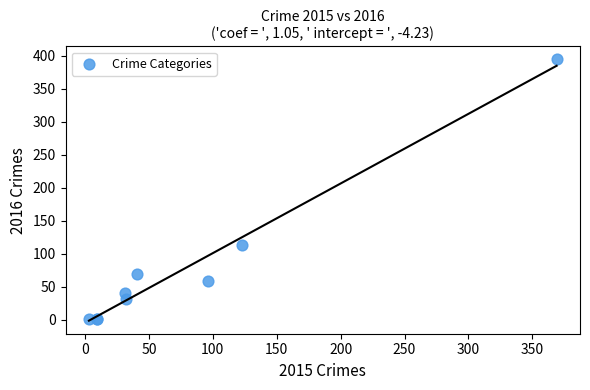

What Y value in the scatter plot is closest to 197?

113